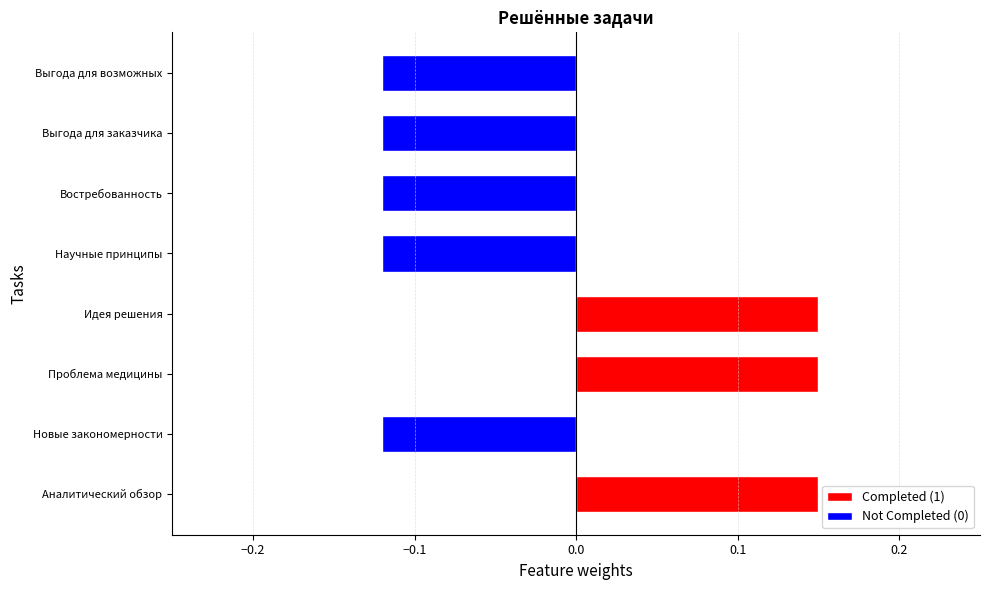

List the labels in order of value, largest first.

Аналитический обзор, Проблема медицины, Идея решения, Новые закономерности, Научные принципы, Востребованность, Выгода для заказчика, Выгода для возможных